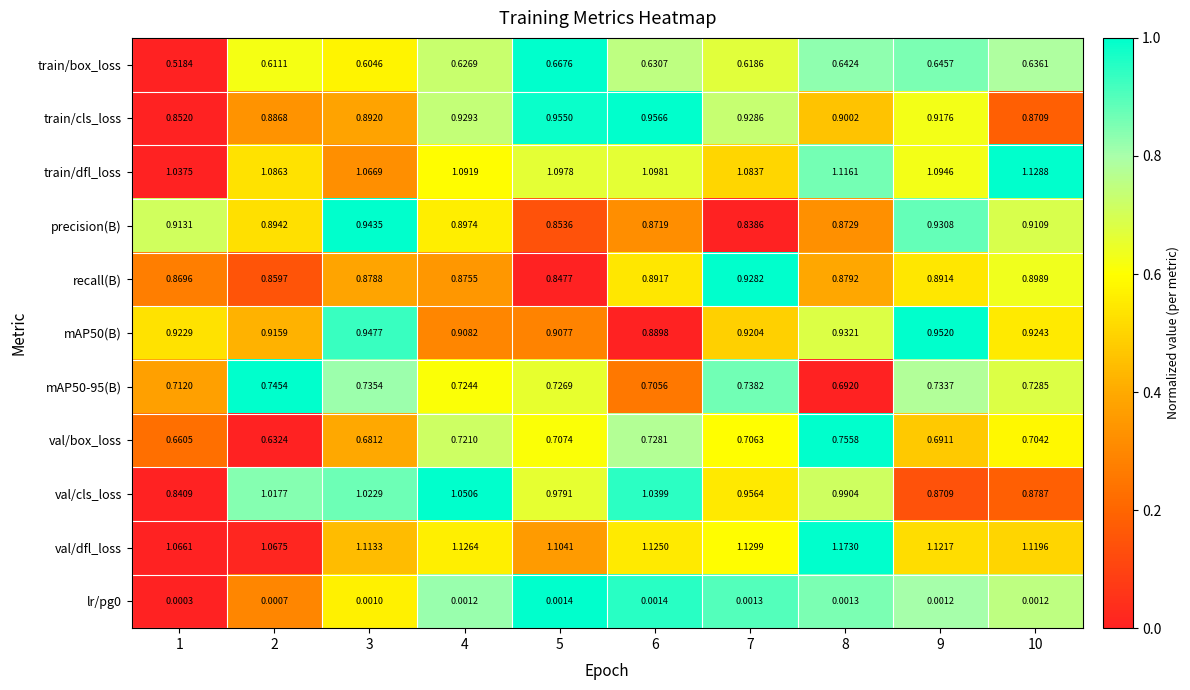

Is the value of mAP50(B) at 4 greater than the value of val/cls_loss at 10?

Yes